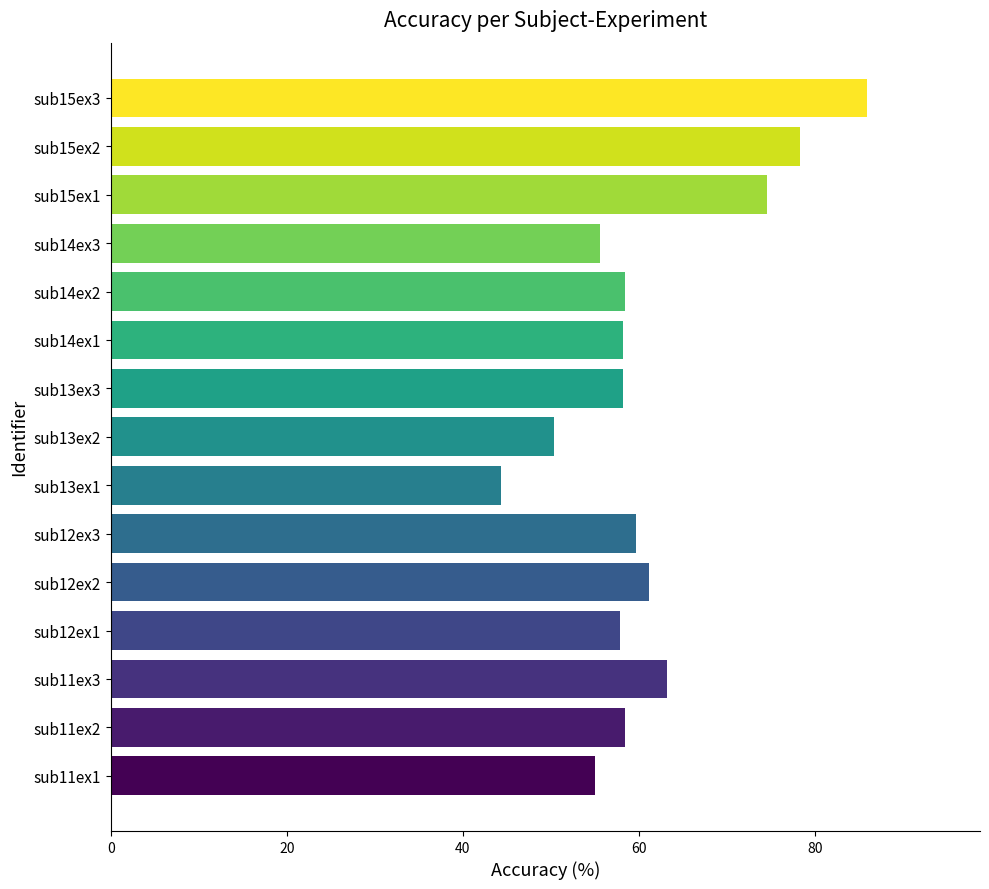

At which category does the chart reach its peak across all series?

sub15ex3